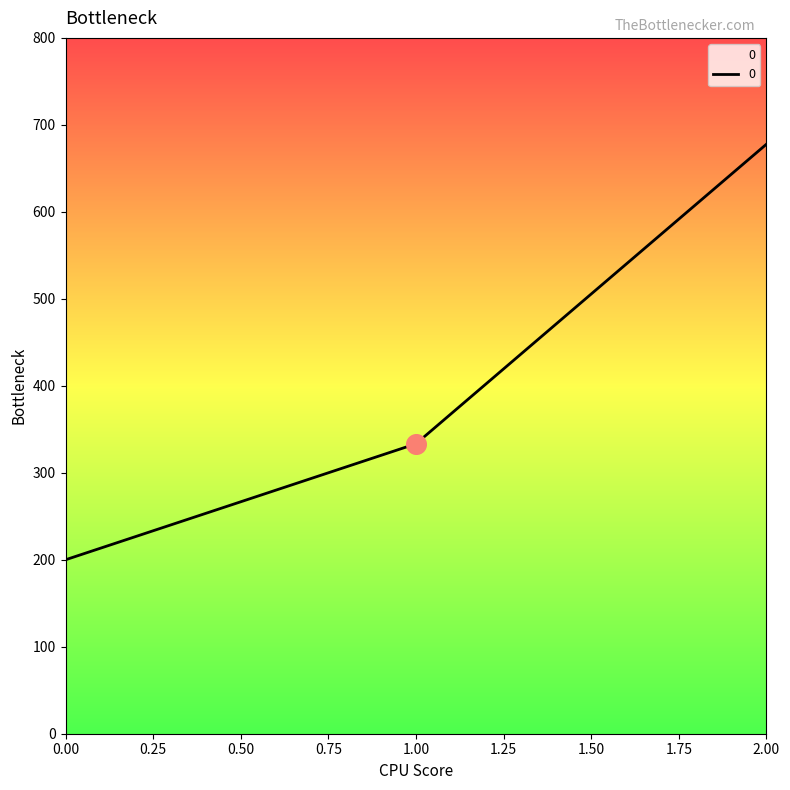

Which has a higher value, 1.00 or 0.00?

1.00